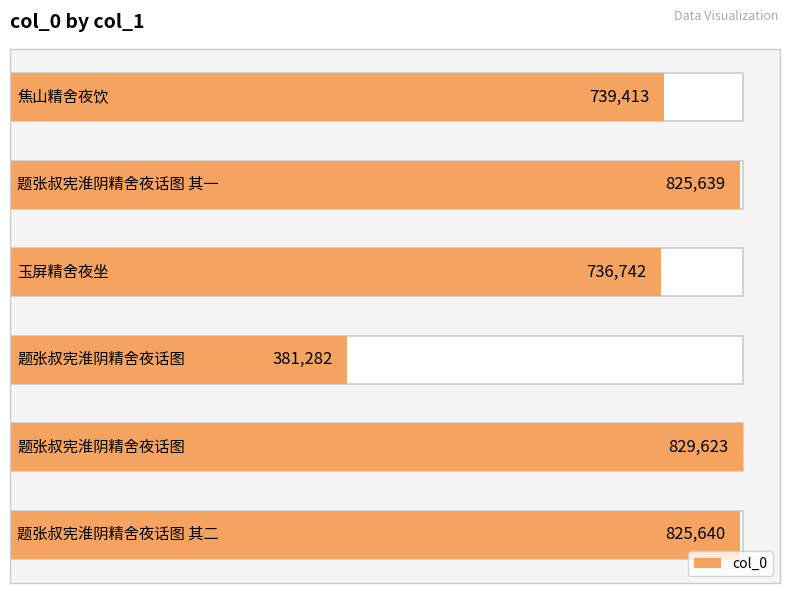

Count the number of values greater than 825639.

2